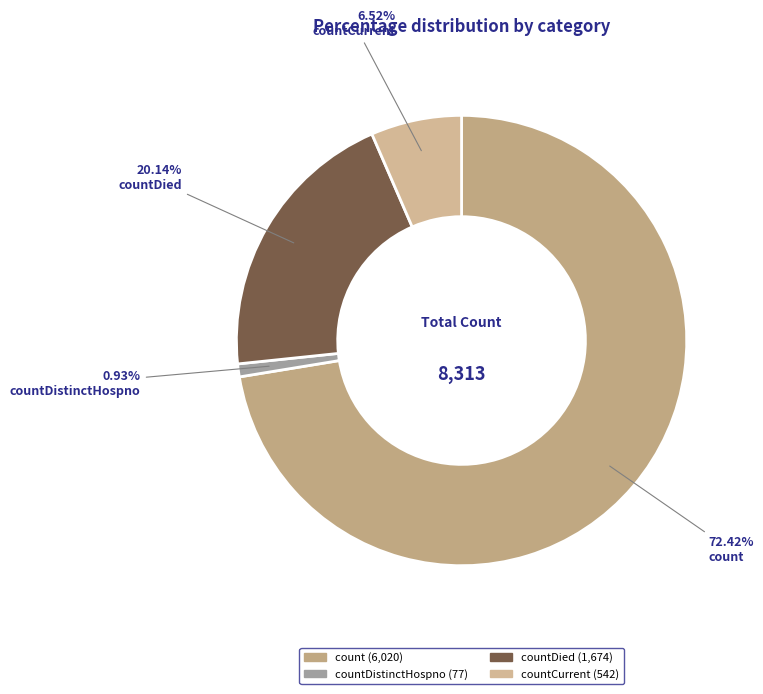

Which slice is the largest?

count